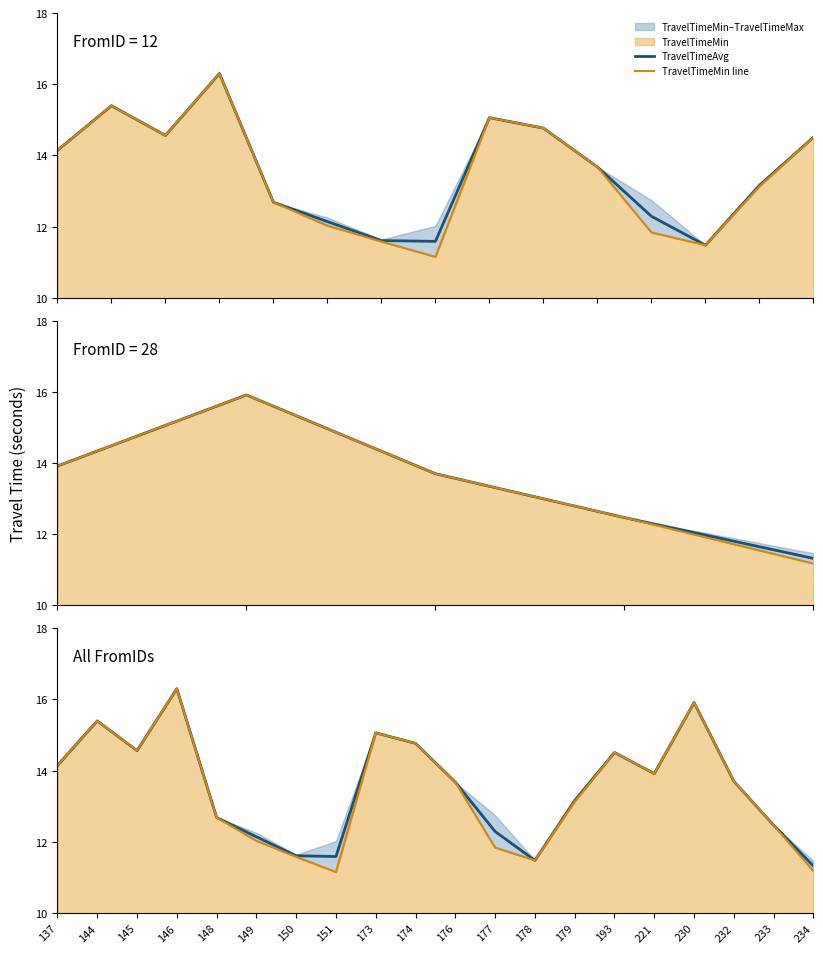

Reading right to left, list all the values displayed in this chart.

TravelTimeAvg: 234=11.3	233=12.5	232=13.7	230=15.9	221=13.9	193=14.5	179=13.2	178=11.5	177=12.3	176=13.7	174=14.8	173=15.1	151=11.6	150=11.6	149=12.1	148=12.7	146=16.3	145=14.6	144=15.4	137=14.1
TravelTimeMin line: 234=11.2	233=12.5	232=13.7	230=15.9	221=13.9	193=14.5	179=13.1	178=11.5	177=11.8	176=13.7	174=14.8	173=15.1	151=11.2	150=11.6	149=12.0	148=12.7	146=16.3	145=14.6	144=15.4	137=14.1